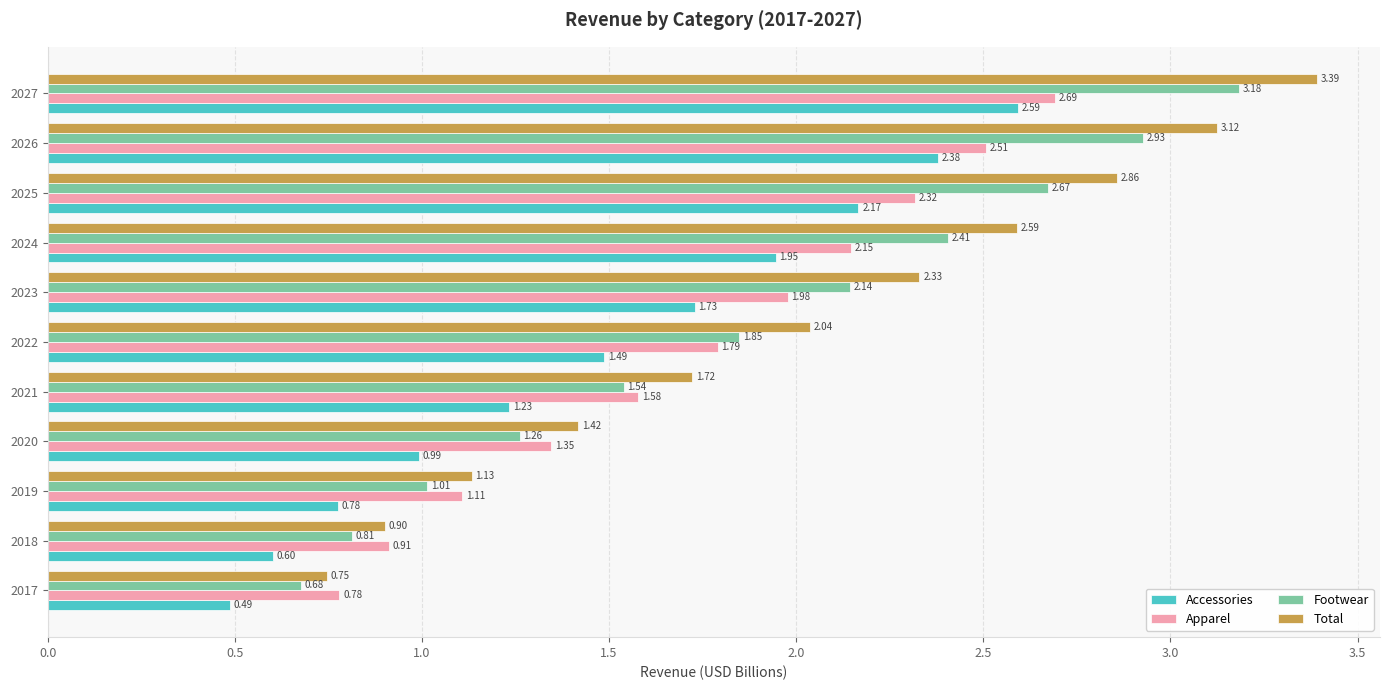

What is the sum of the Footwear values at 2022 and 2023?

4.0